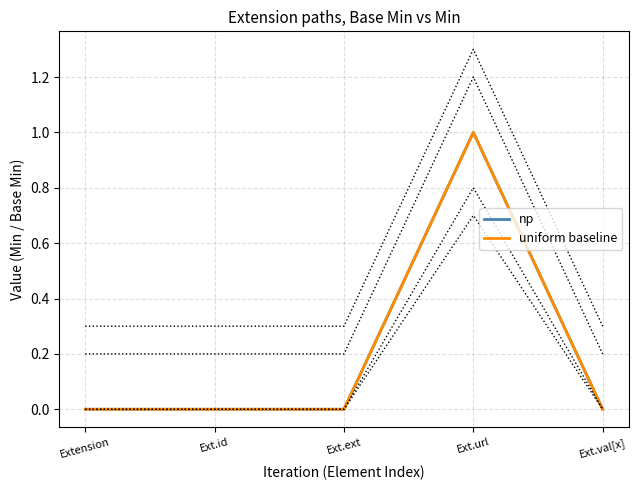

What is the total value across all series at Ext.url?

2